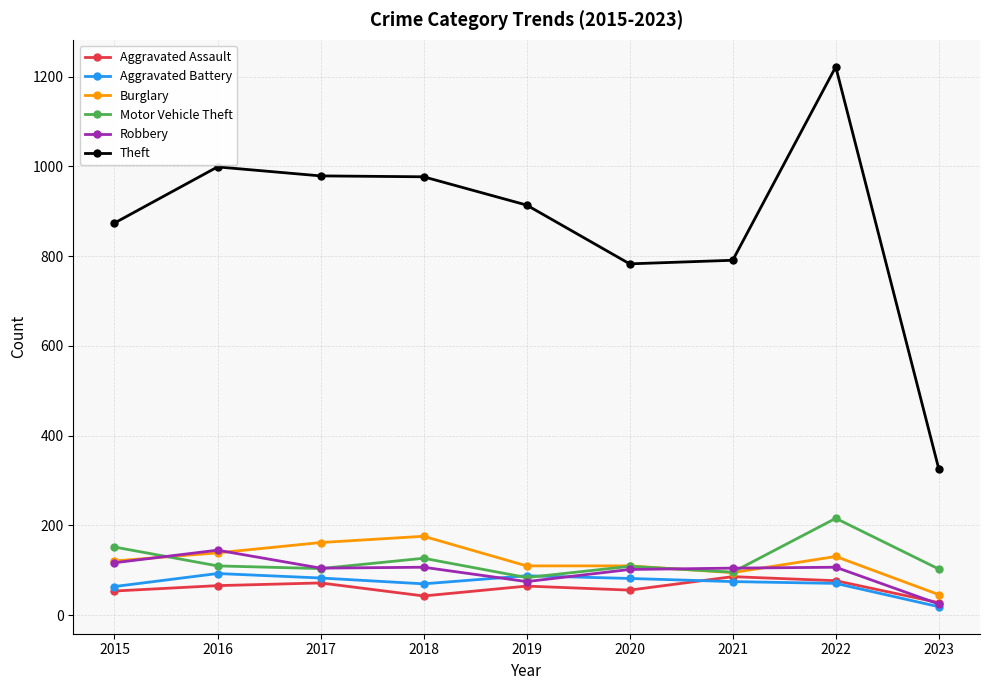

What are all the series names shown in the legend?

Aggravated Assault, Aggravated Battery, Burglary, Motor Vehicle Theft, Robbery, Theft